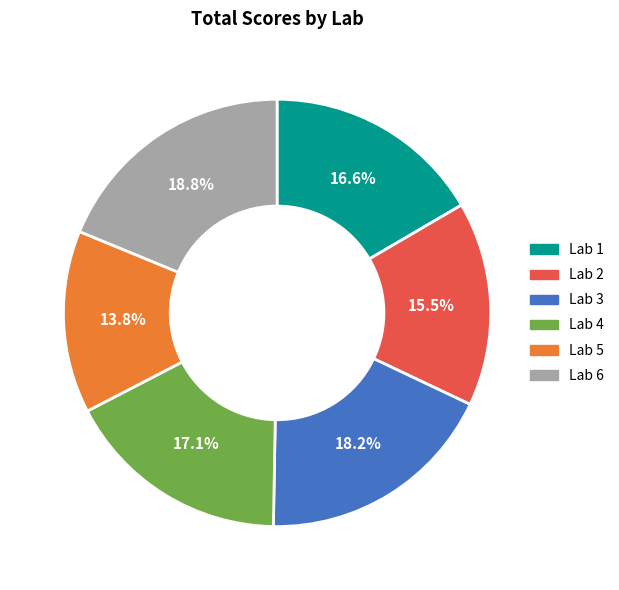

Do Lab 5 and Lab 6 together represent more than half of the pie?

No